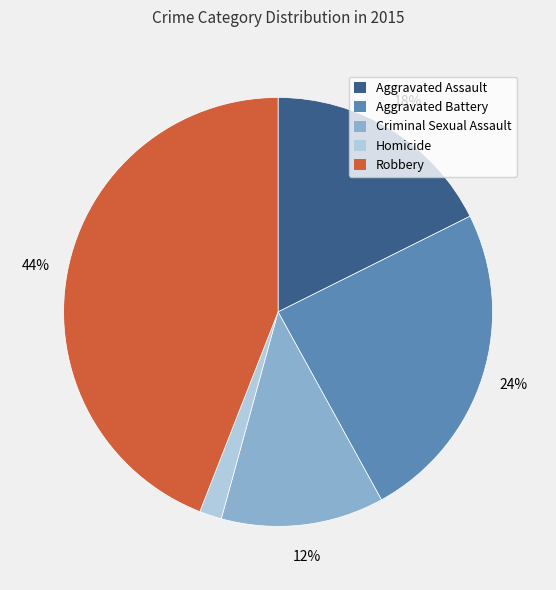

To the nearest percent, what is the combined percentage of Criminal Sexual Assault and Homicide?

14%